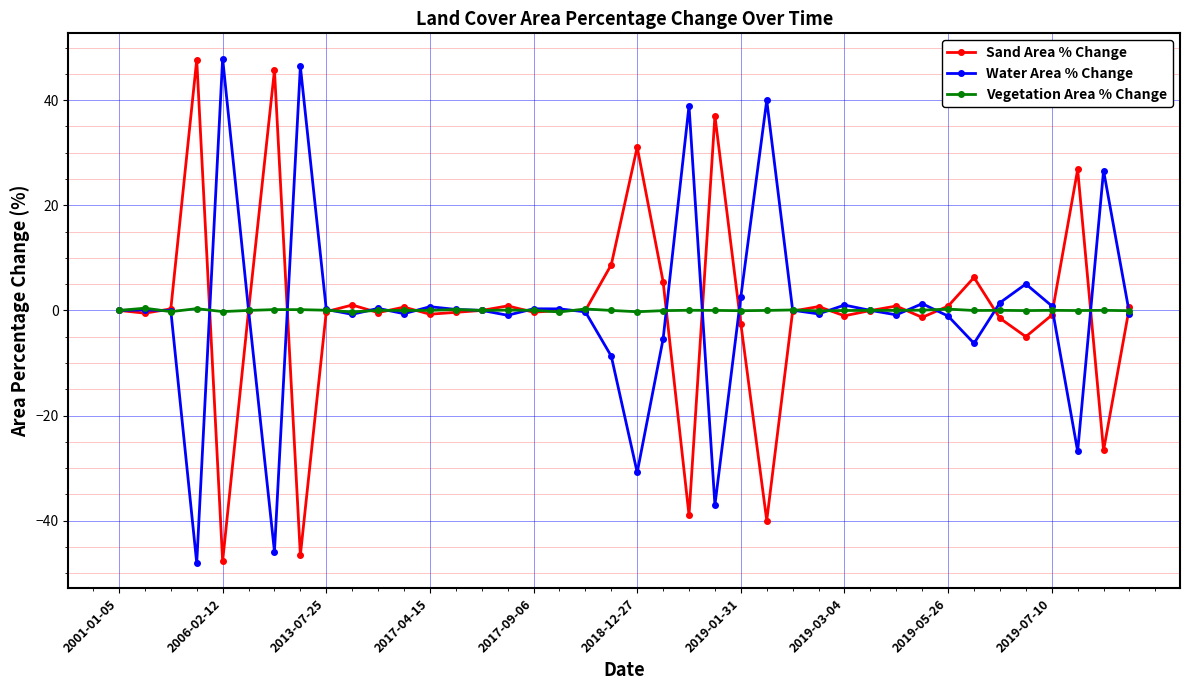

True or false: Vegetation Area % Change has more than 1 interior local peaks.

True